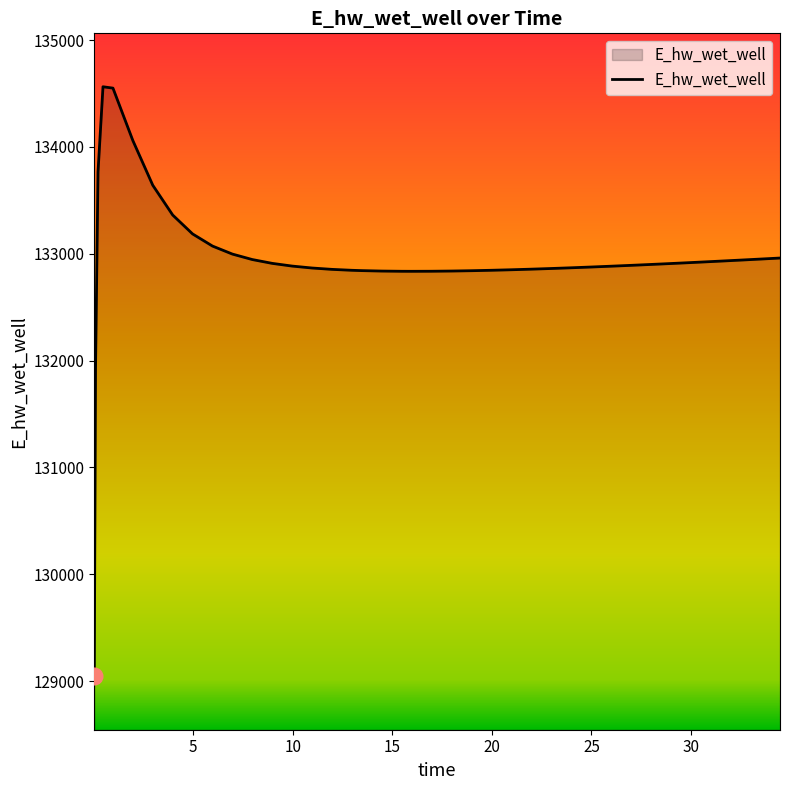

What is the minimum value shown in the chart?

129046.1